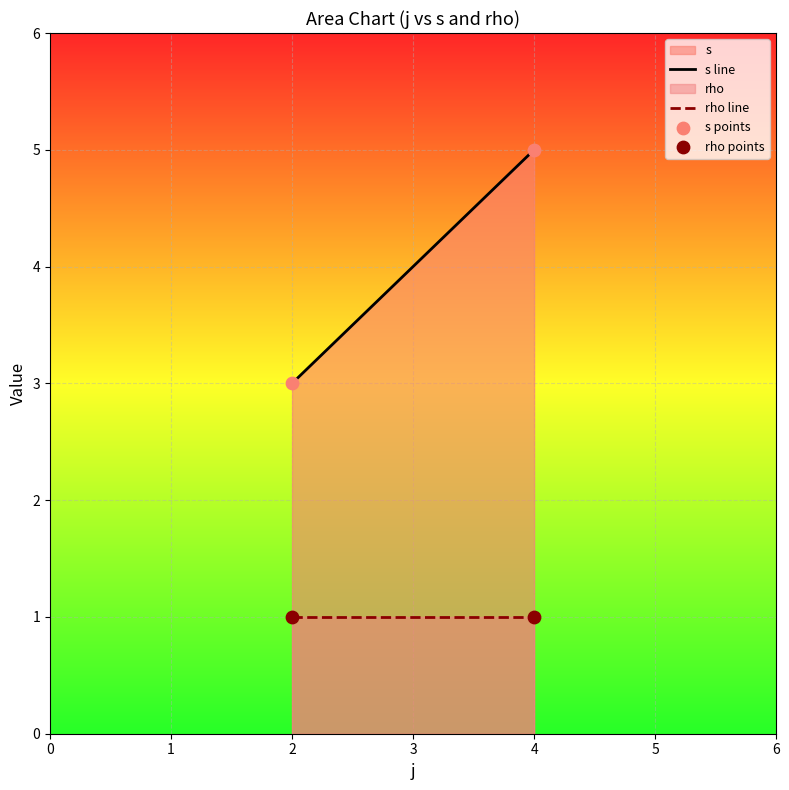

Across all data points, what is the average X value?

3